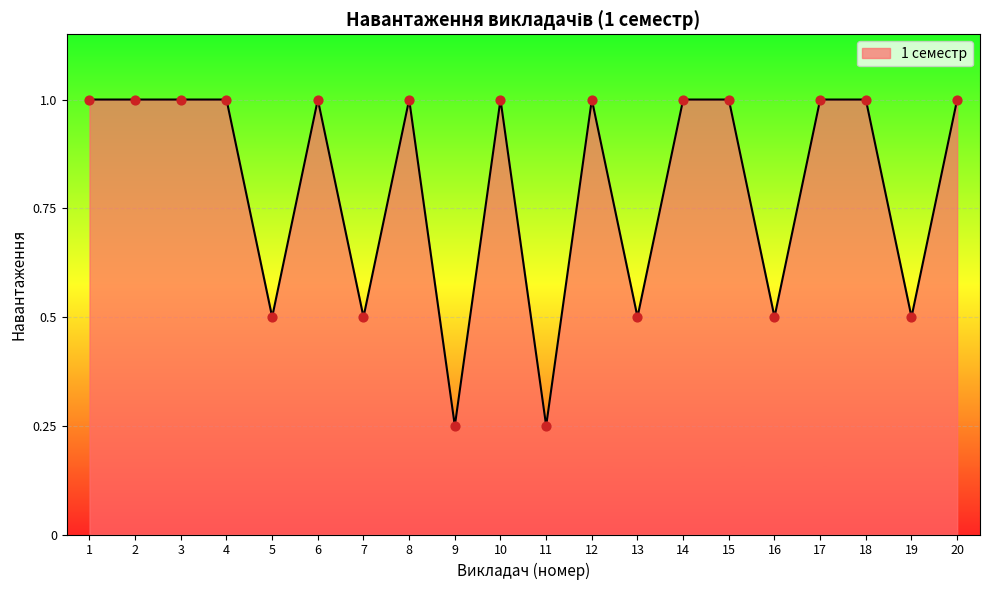

What is the change in value from 7 to 17?

+0.5